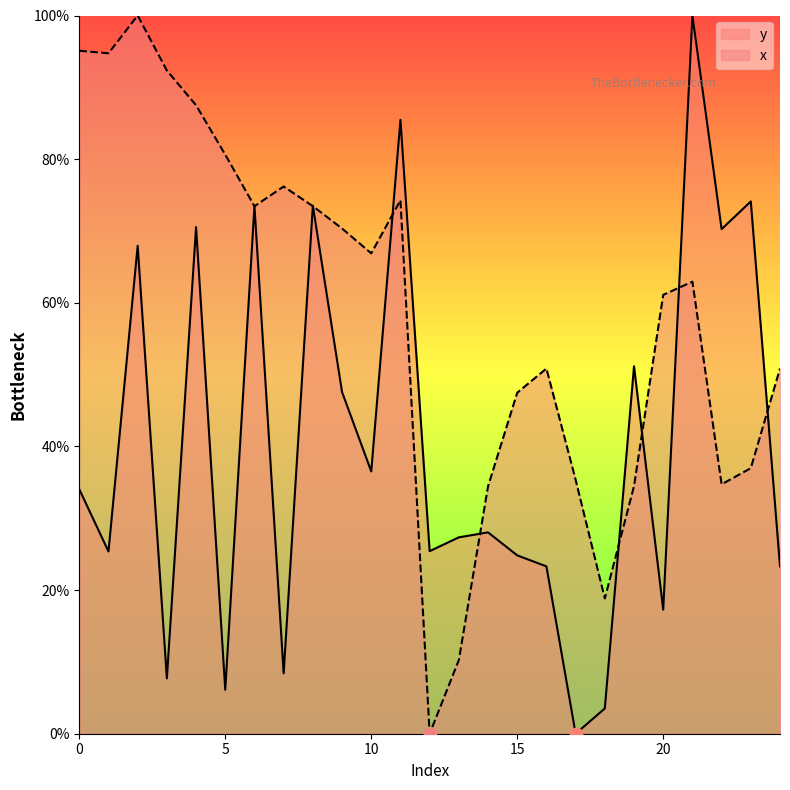

Which series reaches the minimum Y coordinate?

y